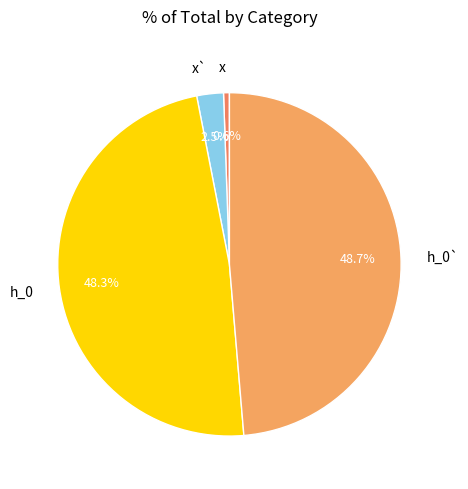

How many slices are in this pie chart?

4